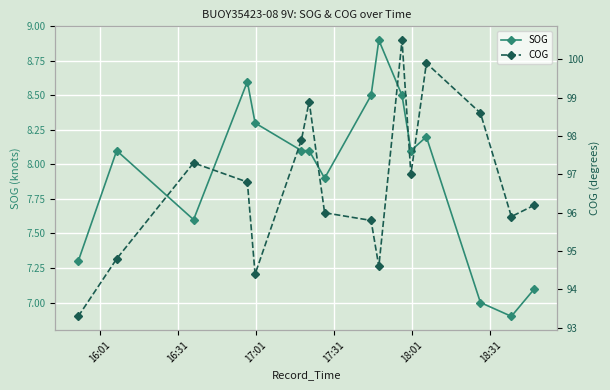

Which series has the widest spread of values?

COG